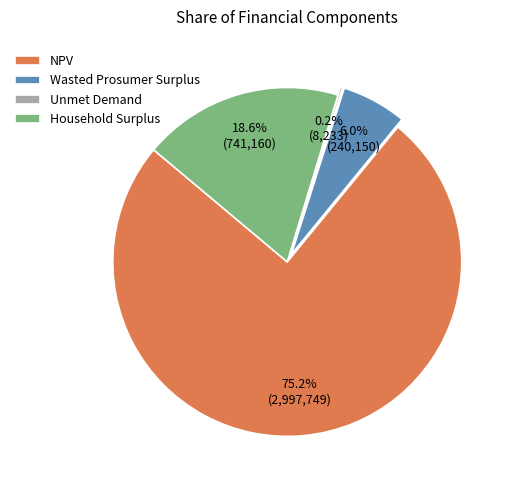

Which slice represents more than half of the pie?

NPV